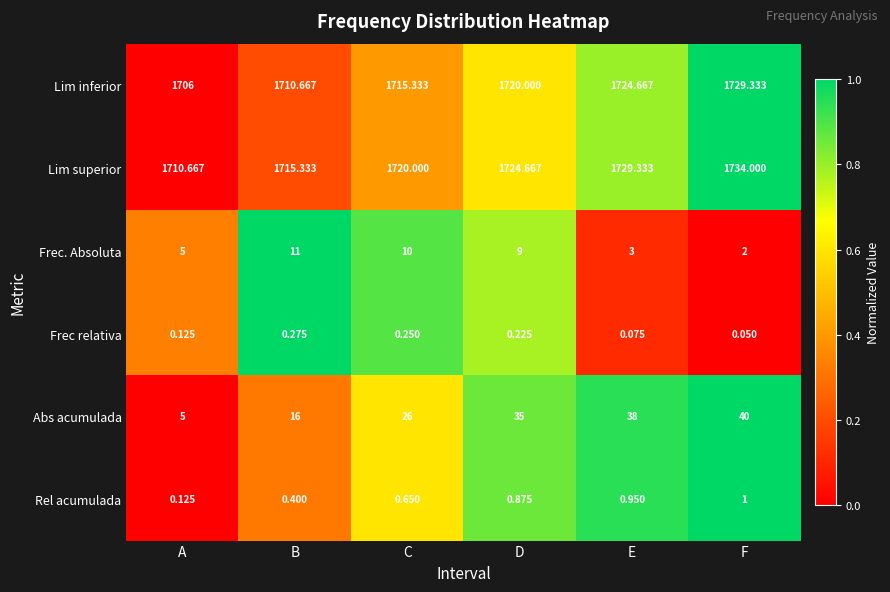

Which series has the widest spread of values?

Abs acumulada